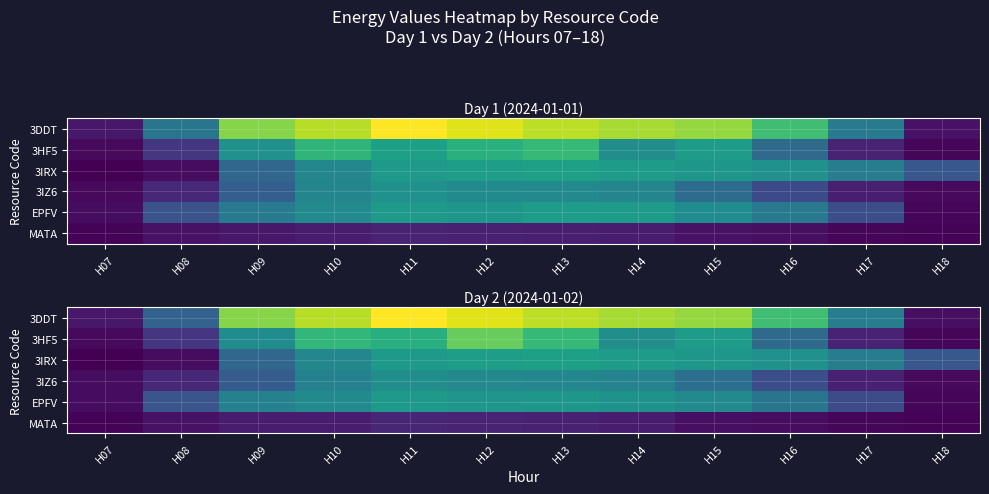

What is the difference between the maximum and second lowest values in the MATA series?

12000